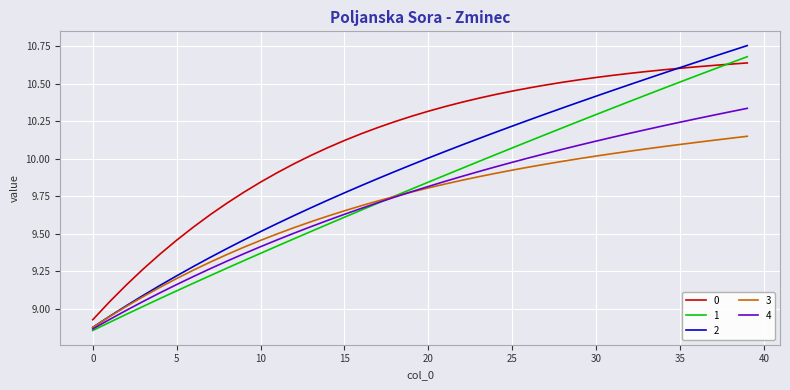

True or false: 0 and 3 cross at least once.

False